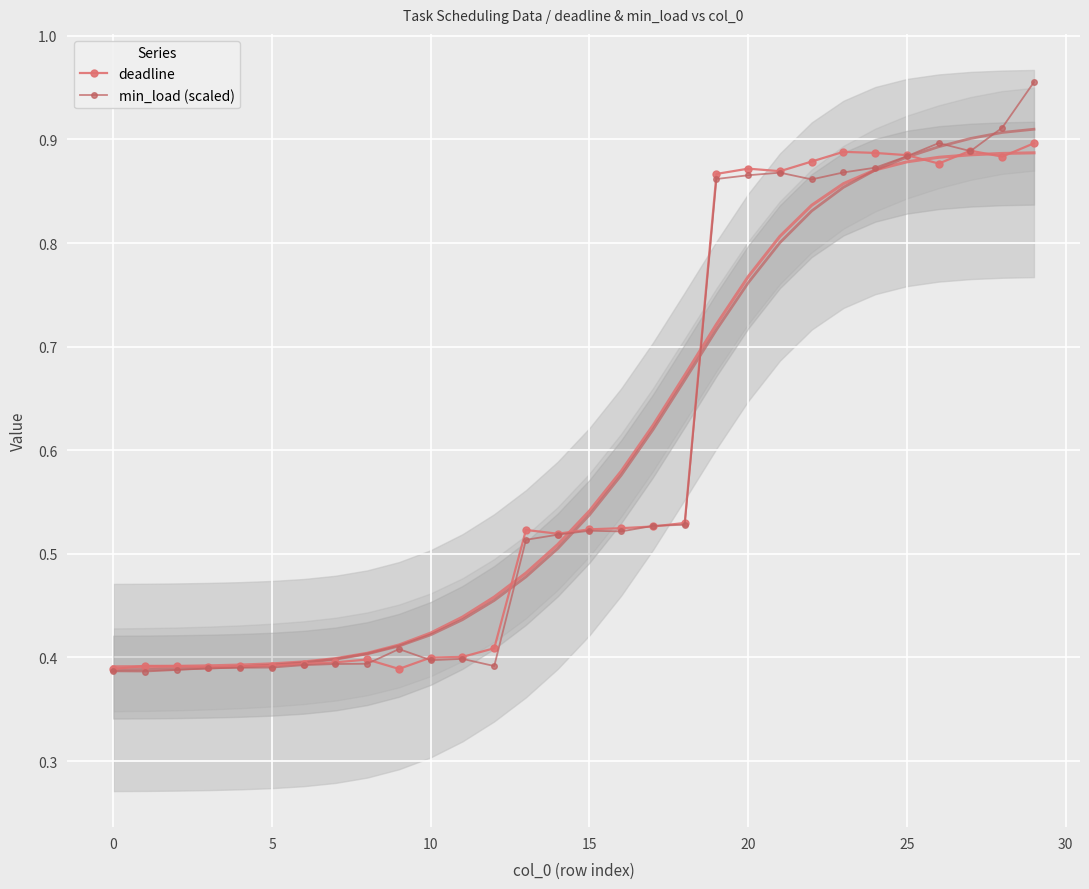

True or false: deadline has more than 0 interior local peaks.

True